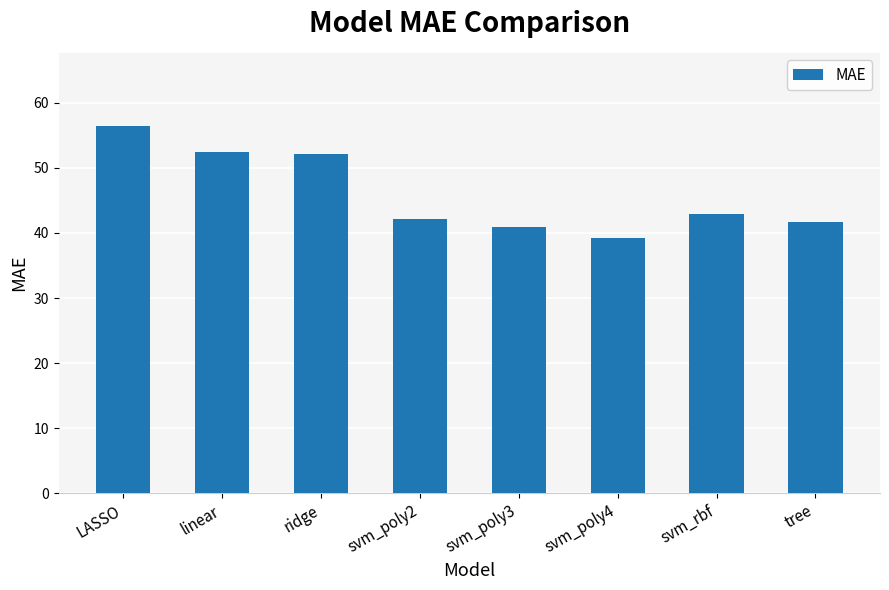

What is the value of the 1st bar from the left?

56.4